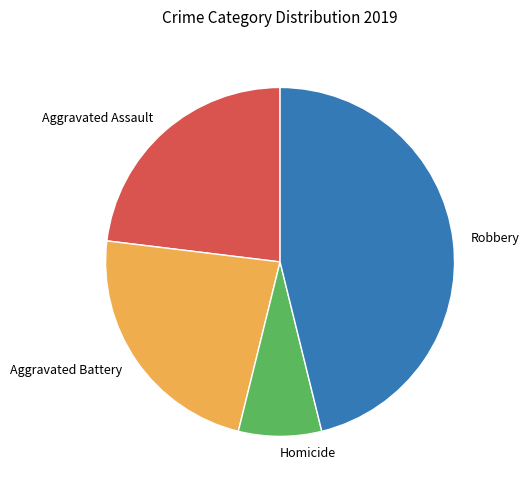

Which slice is the largest?

Robbery